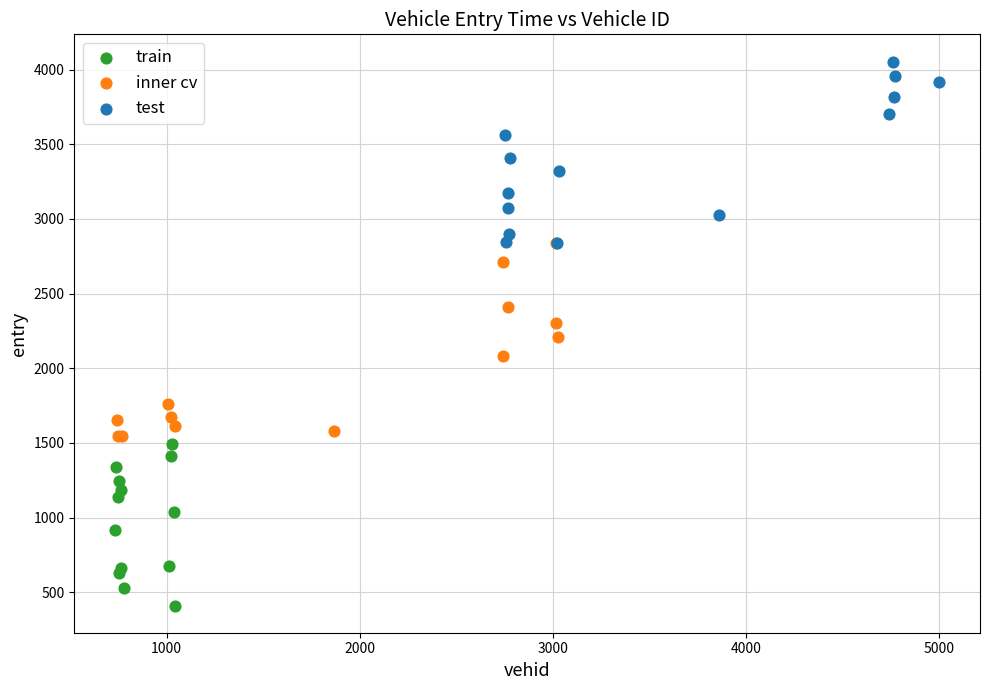

Which series contains the lowest Y value?

train